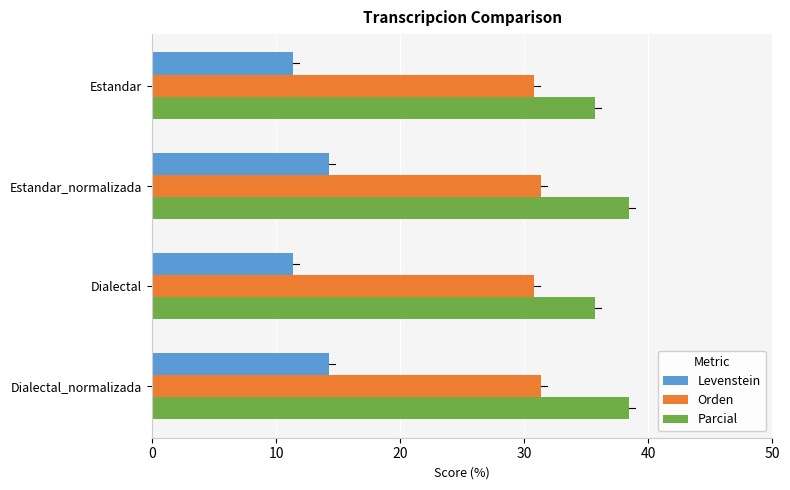

List the series in order of their overall mean, highest first.

Parcial, Orden, Levenstein